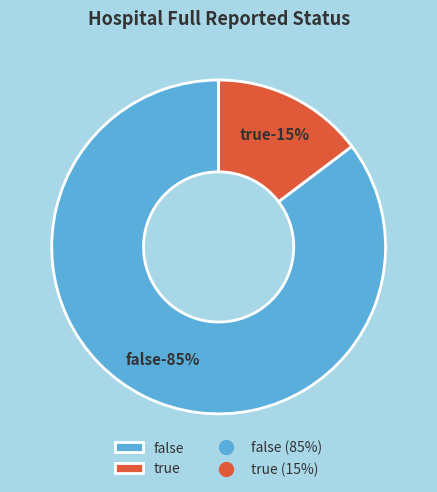

Which category accounts for the majority?

false